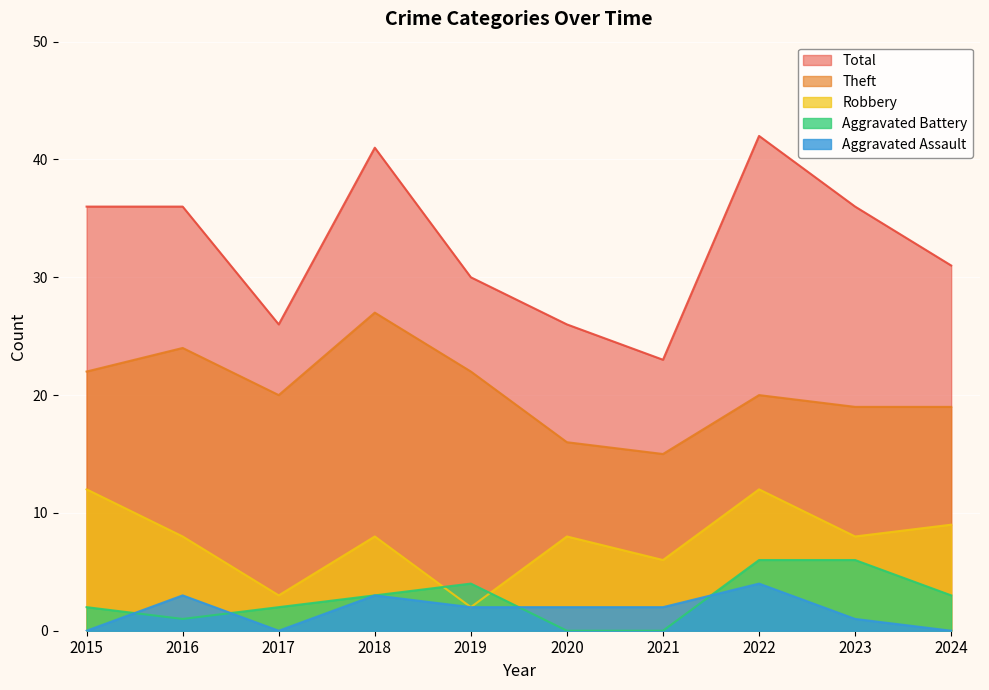

At how many categories does at least one series exceed 6?

10